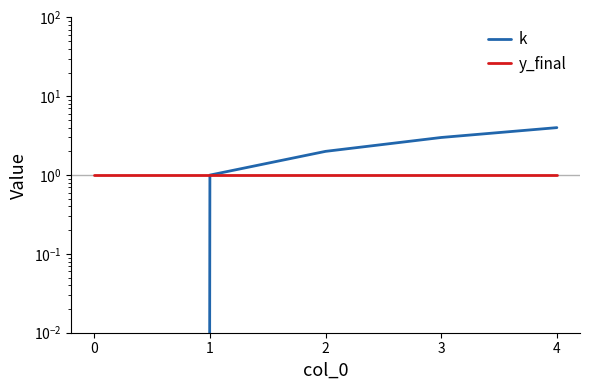

What is the lowest value of the y_final series?

1